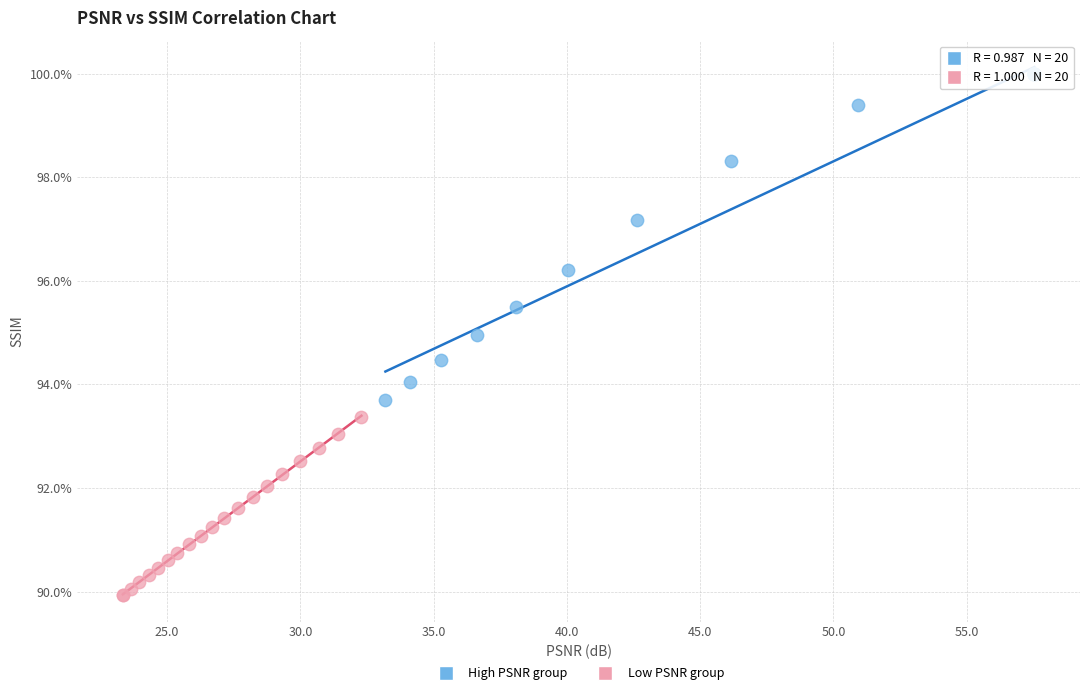

What are all the series names shown in the legend?

High PSNR group, Low PSNR group